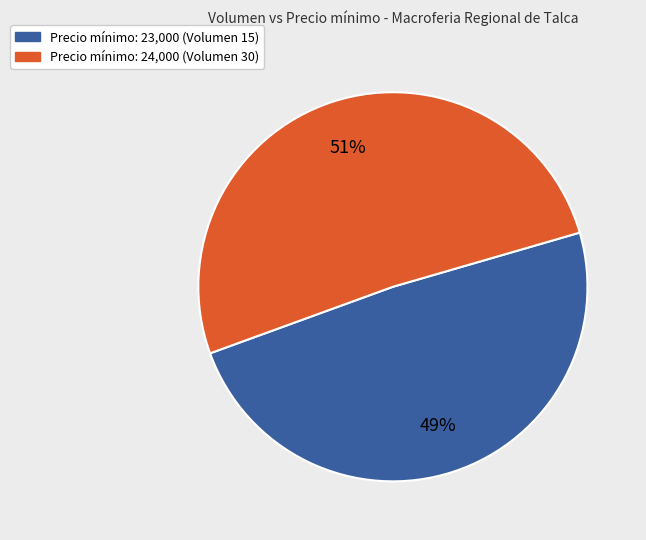

To the nearest percent, what is the difference between the largest and smallest slice percentages?

2%